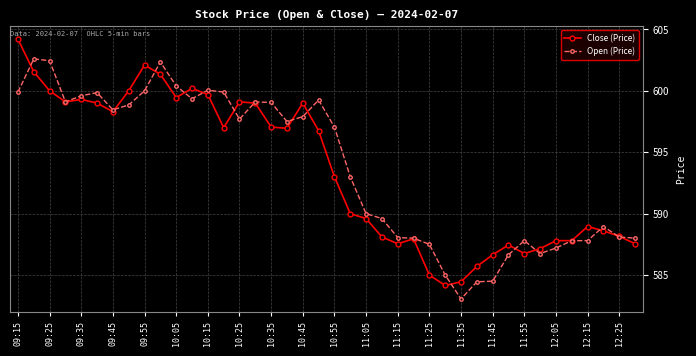

What is the value of the Open (Price) point at the 8th from the left?

598.9